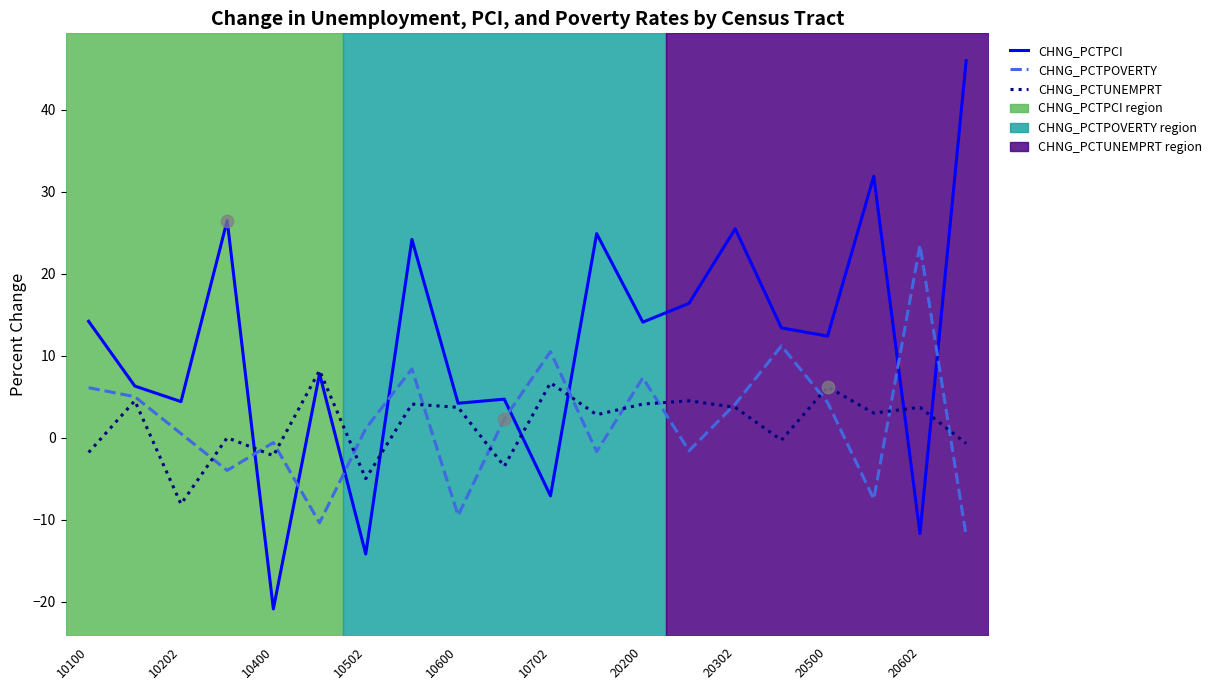

Which series has the largest total across all categories?

CHNG_PCTPCI